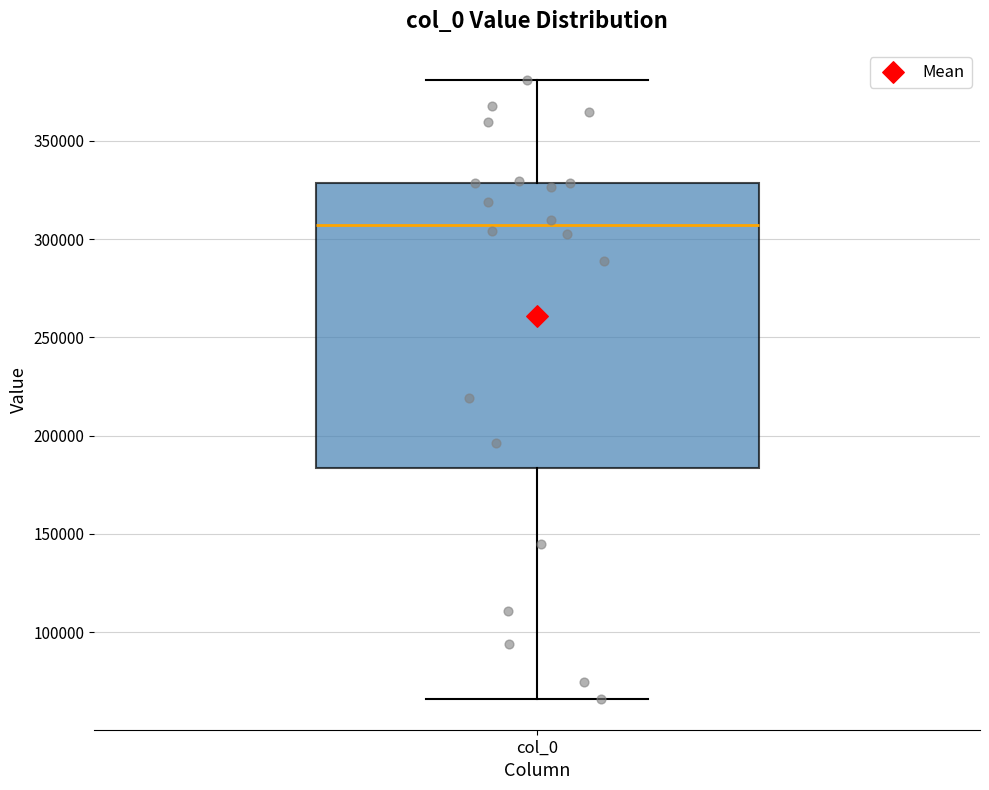

Read this box plot against the y-axis: the position of the median line, the range covered by the box, and the ends of both whiskers. The values are not printed on the chart, so give them approximately, as read against the axis.

median 305000, box 185000 to 330000, whiskers 65000 to 380000